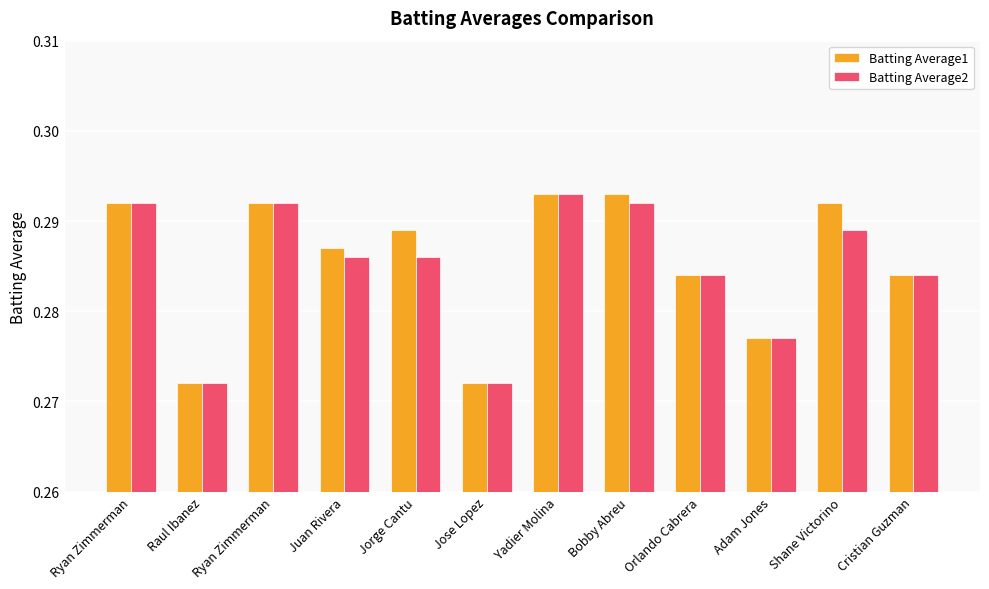

Reading left to right, extract all data points from this chart.

Batting Average1: Ryan Zimmerman=0.3	Raul Ibanez=0.3	Ryan Zimmerman=0.3	Juan Rivera=0.3	Jorge Cantu=0.3	Jose Lopez=0.3	Yadier Molina=0.3	Bobby Abreu=0.3	Orlando Cabrera=0.3	Adam Jones=0.3	Shane Victorino=0.3	Cristian Guzman=0.3
Batting Average2: Ryan Zimmerman=0.3	Raul Ibanez=0.3	Ryan Zimmerman=0.3	Juan Rivera=0.3	Jorge Cantu=0.3	Jose Lopez=0.3	Yadier Molina=0.3	Bobby Abreu=0.3	Orlando Cabrera=0.3	Adam Jones=0.3	Shane Victorino=0.3	Cristian Guzman=0.3